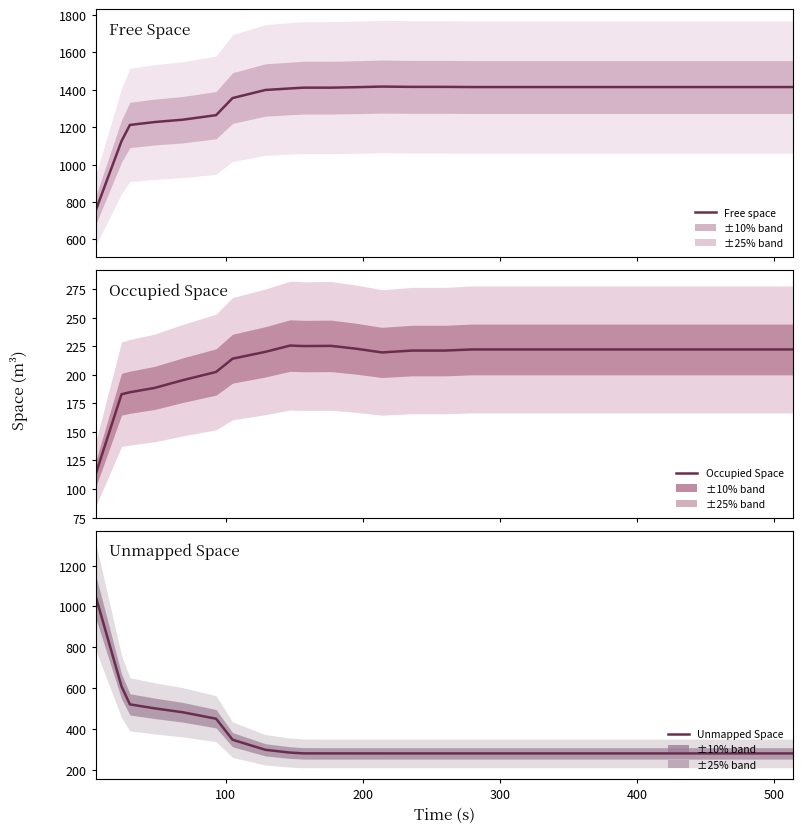

Which series has the largest total across all categories?

Free space